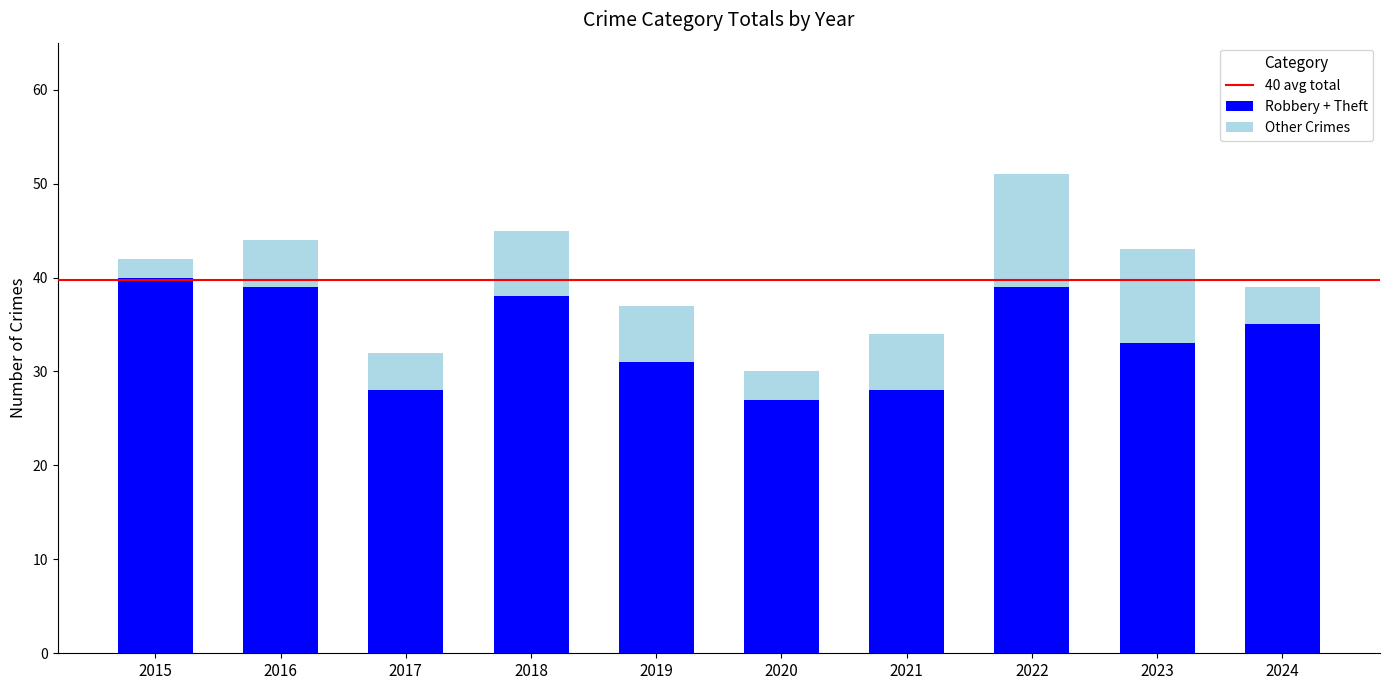

At which category is the sum across all series the highest?

2022